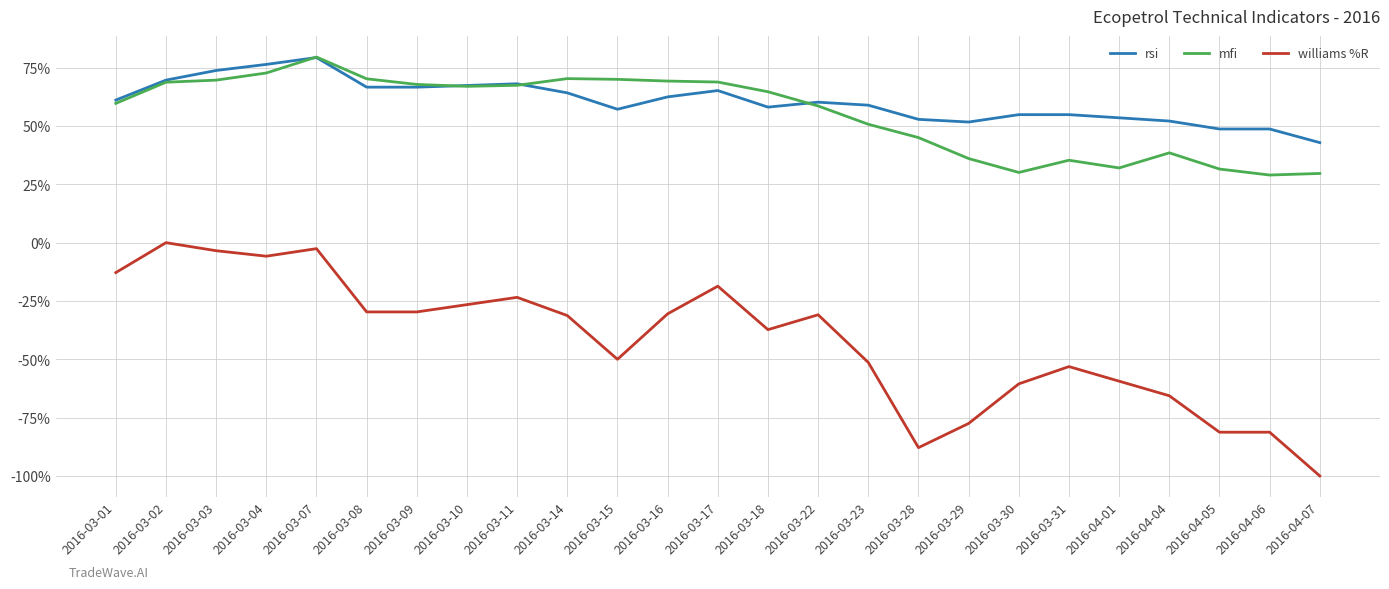

What is the spread (max minus min) of values at 2016-03-15?

120.0